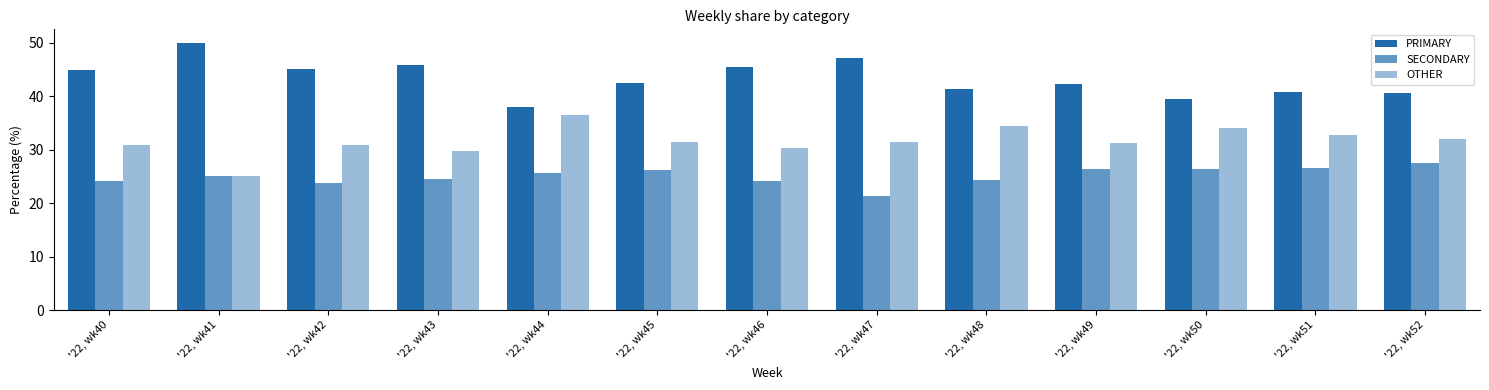

Is it true that PRIMARY equals 39.5 at '22, wk50?

True